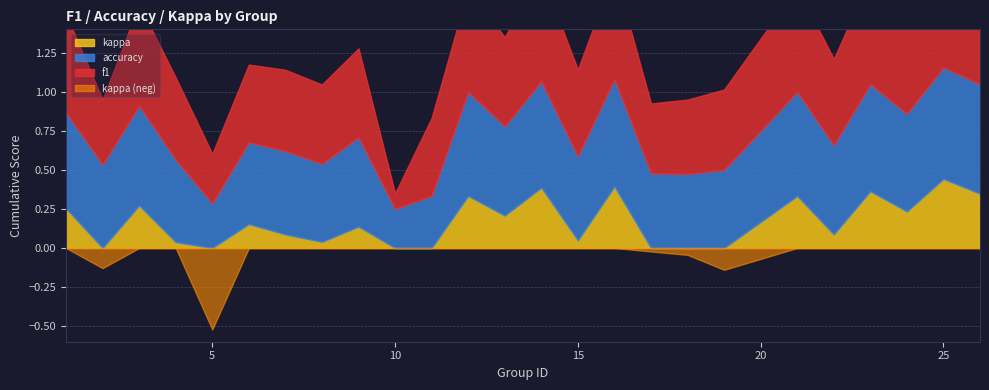

What is the difference between the maximum and minimum values in the kappa series?

1.0